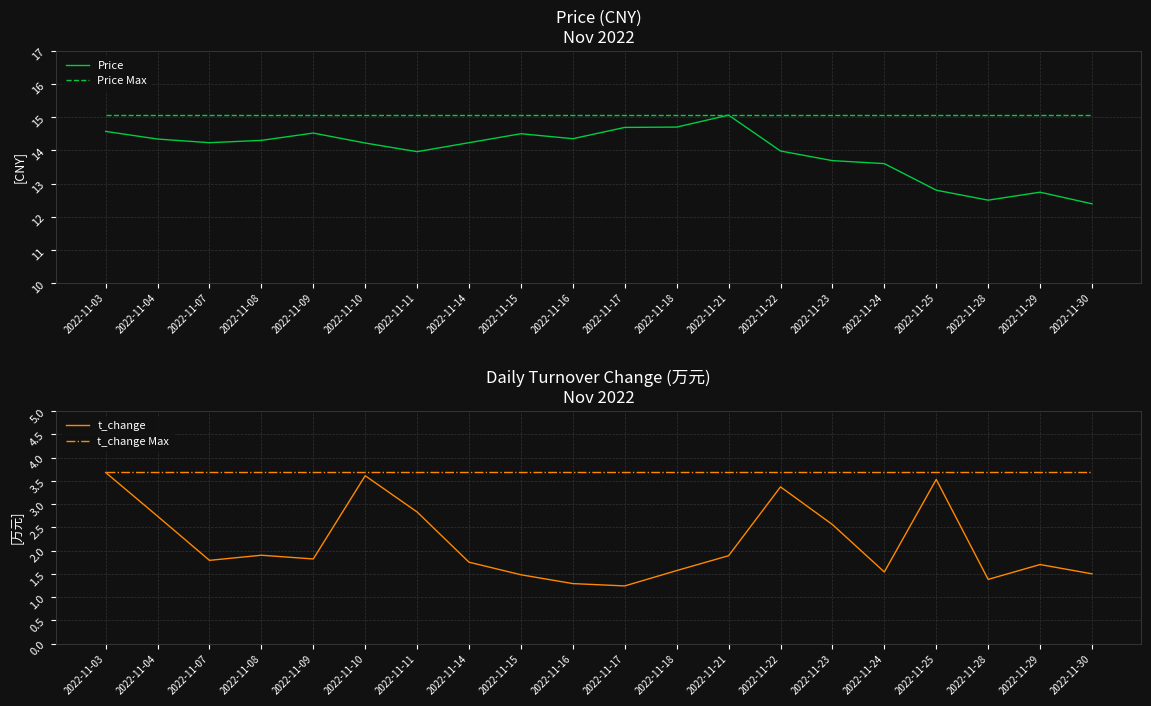

Is the value of Price at 2022-11-25 greater than the value of t_change at 2022-11-15?

Yes